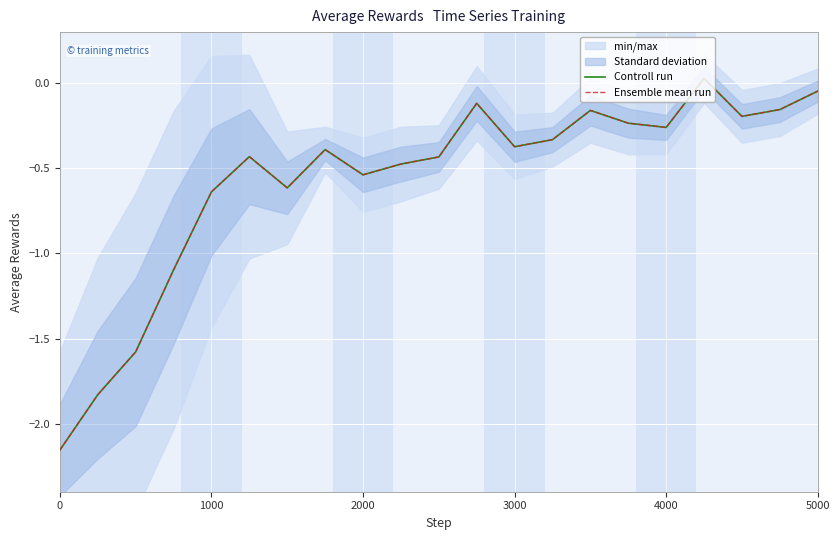

At 1000, list the series in order from largest to smallest.

Controll run, Ensemble mean run